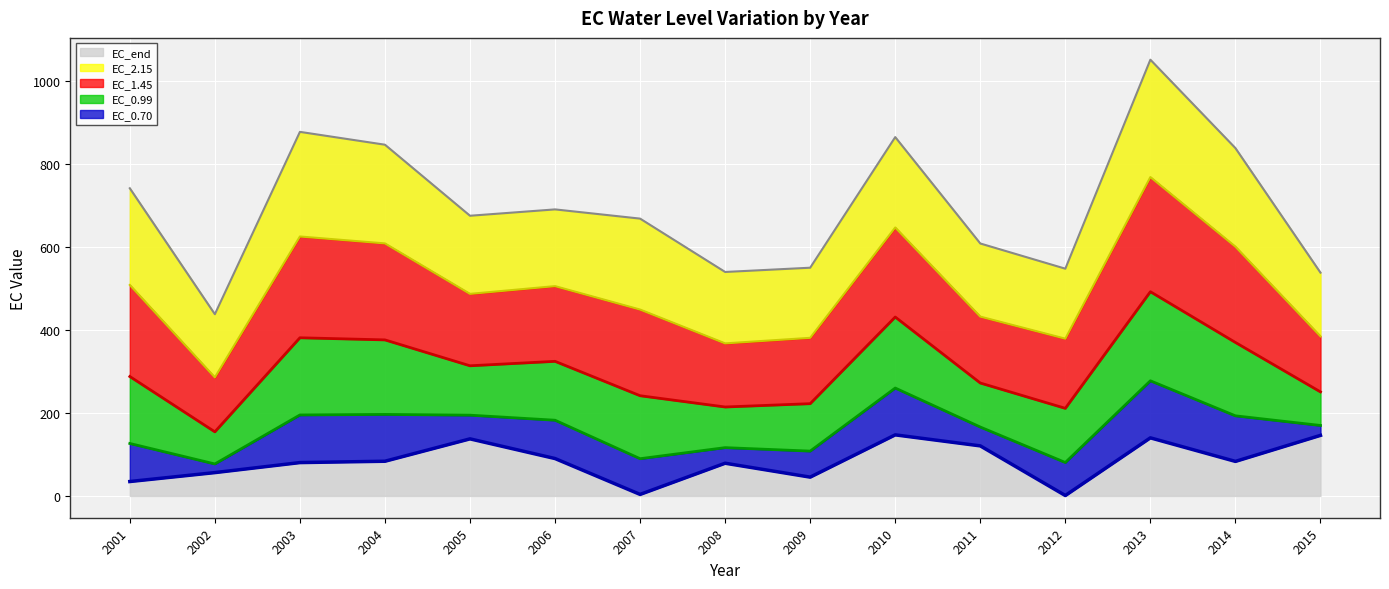

Reading left to right, transcribe all the data shown in this chart.

EC_0.70: 34.7	56.3	80.4	83.7	137.7	90.2	3.6	78.9	45.3	147.3	120.7	1.0	140.1	83.3	146.1
EC_0.99: 126.5	77.1	195.3	196.6	194.8	182.6	89.8	116.5	108.1	260.3	166.2	80.6	277.8	193.2	170.0
EC_1.45: 288.1	154.6	381.6	376.5	314.0	324.7	241.7	214.6	222.6	431.6	272.4	211.3	492.7	370.3	251.0
EC_2.15: 509.0	286.0	625.9	609.2	487.5	506.2	449.6	368.0	381.4	647.7	432.6	379.4	769.3	601.4	385.0
EC_end: 742.3	438.4	878.4	847.4	676.0	691.3	669.1	540.3	550.6	865.7	609.1	548.2	1052.5	839.2	538.7